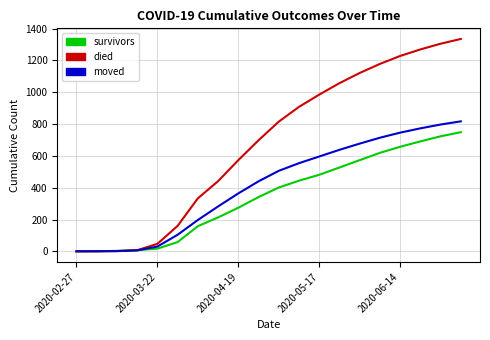

Which series has the largest range (max minus min)?

died